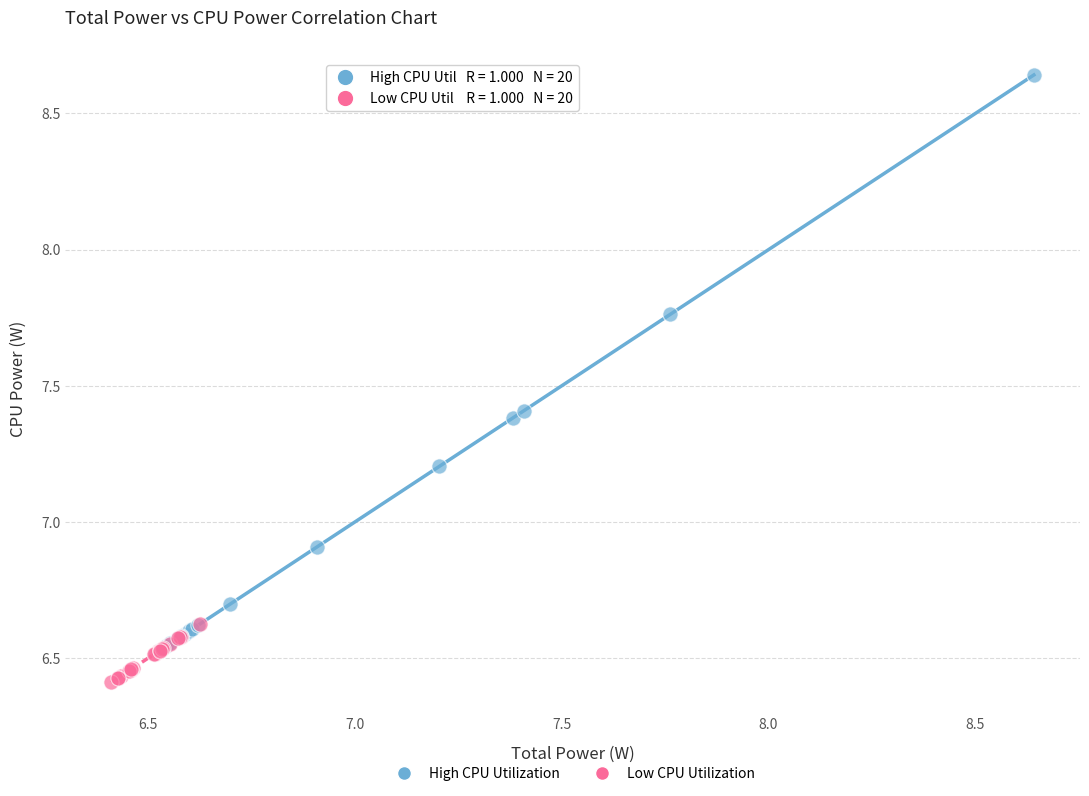

Which series reaches the minimum Y coordinate?

Low CPU Utilization